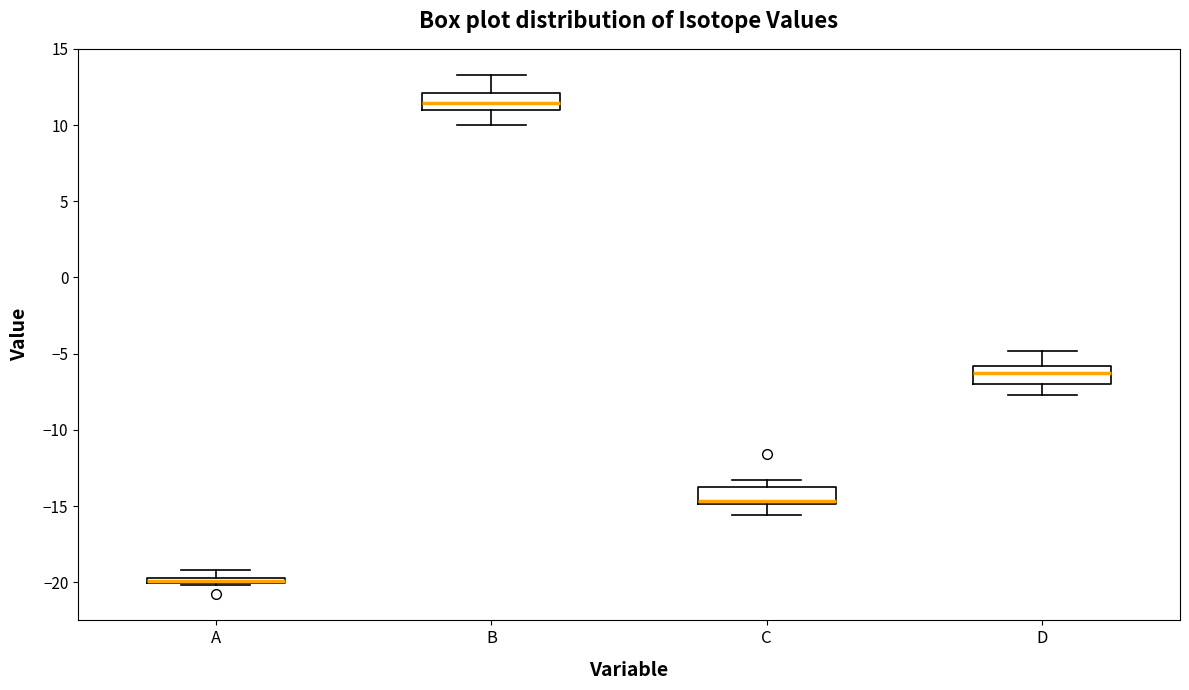

Where is the upper edge of the box for C on the y-axis? The values are not printed on the chart, so give them approximately, as read against the axis.

-13.5